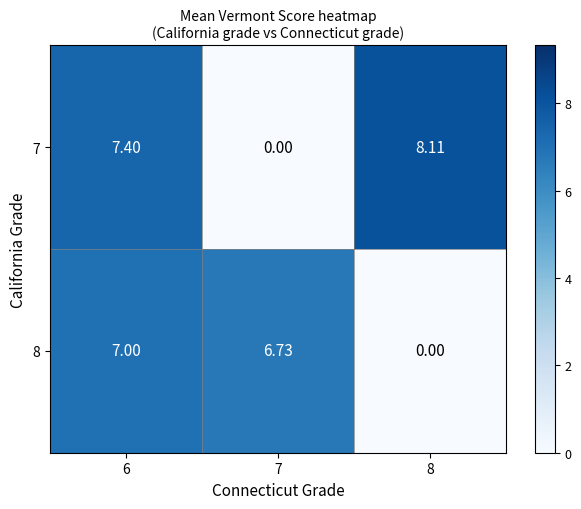

What is the total value across all series at 8?

8.1